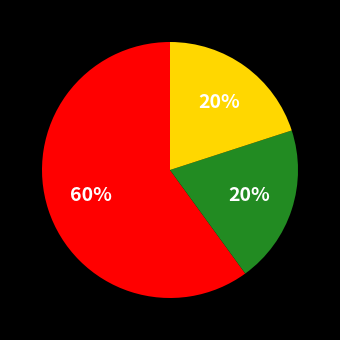

Is there any slice that represents more than half of the pie?

Yes